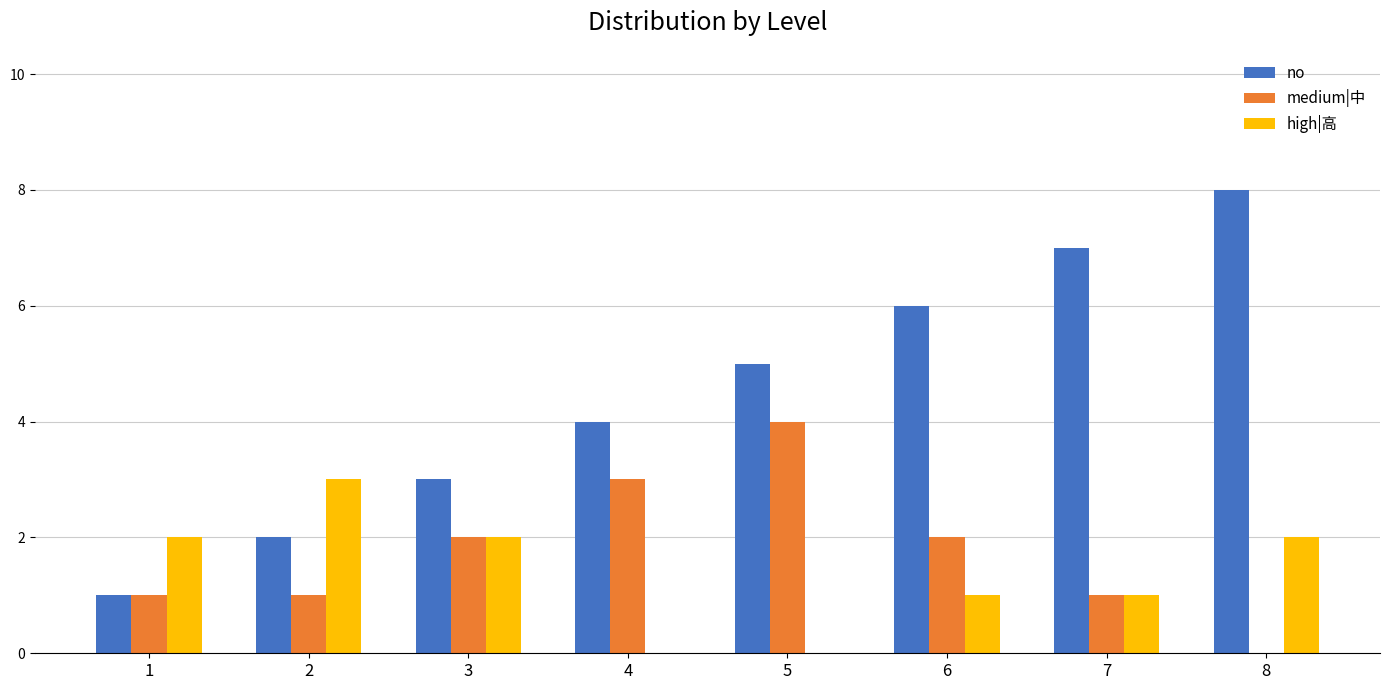

Reading left to right, list all the values displayed in this chart.

no: 1	2	3	4	5	6	7	8
medium|中: 1	1	2	3	4	2	1	0
high|高: 2	3	2	0	0	1	1	2